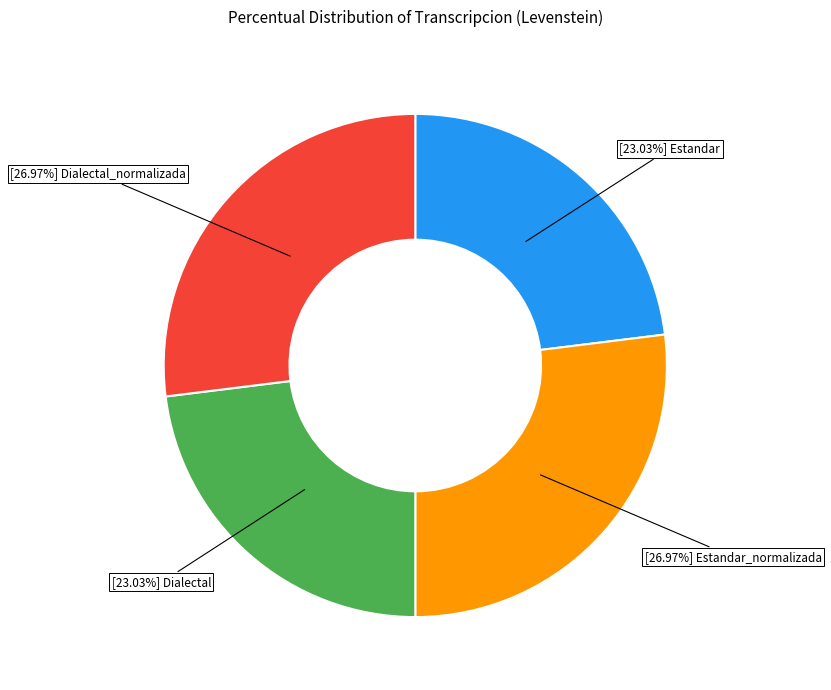

To the nearest percent, what is the average slice percentage?

25%